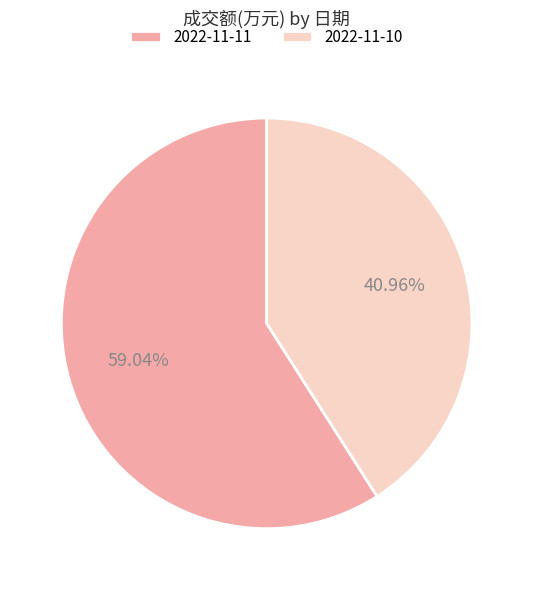

Which category accounts for the majority?

2022-11-11